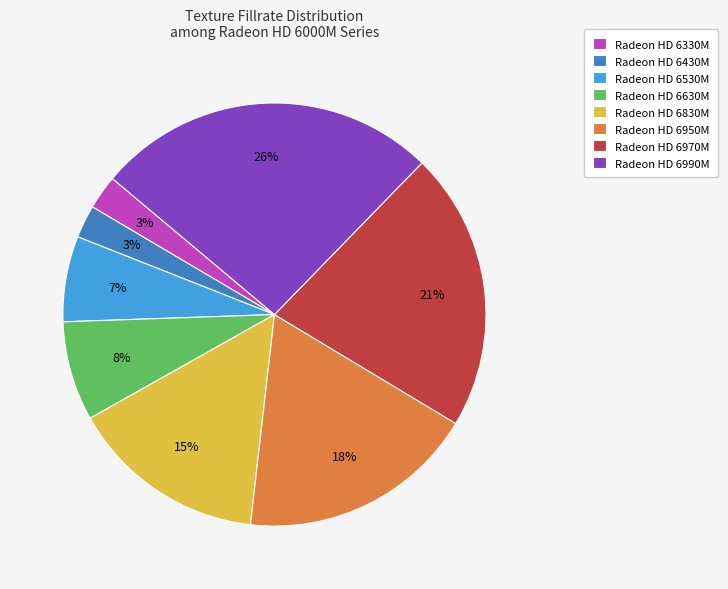

To the nearest percent, what portion does Radeon HD 6970M represent?

21%